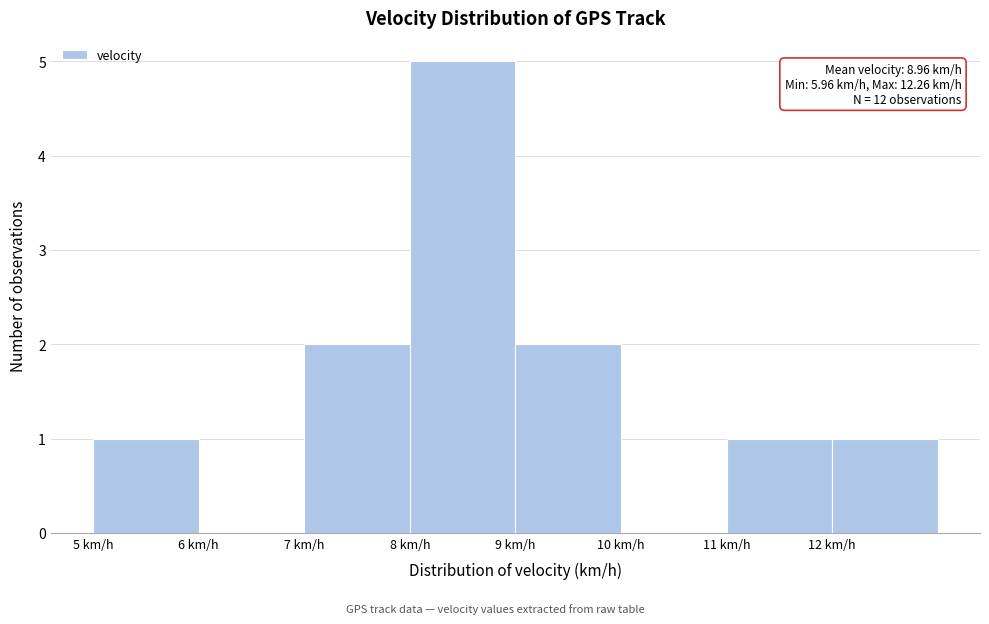

Over which range of the x-axis is the bar tallest?

8 to 9